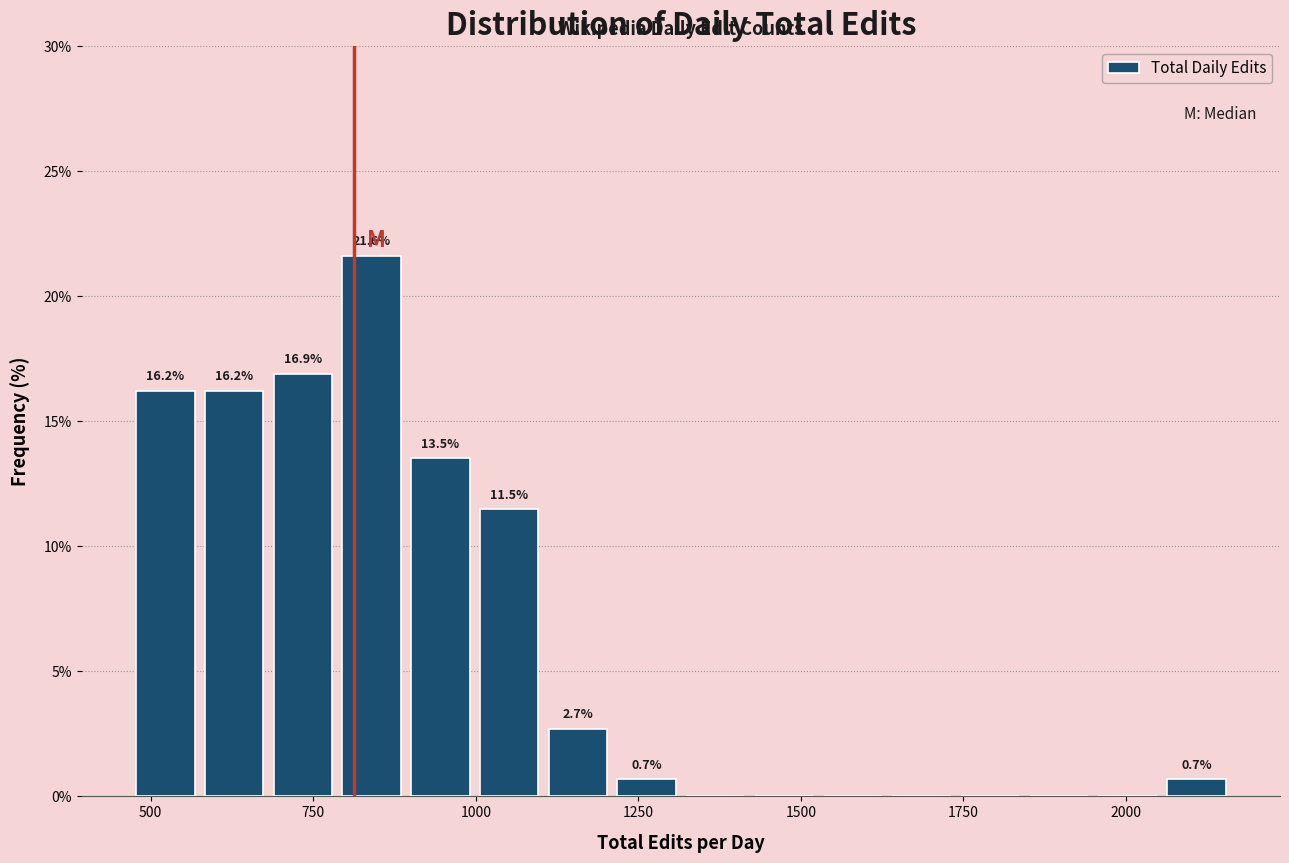

Around what value on the x-axis is the tallest bar? Give the approximate position of its centre, as read against the axis.

850